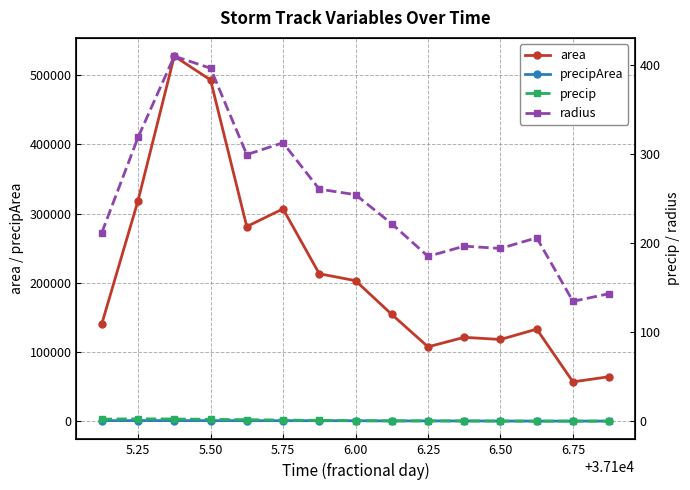

What is the greatest value displayed?

527500.0